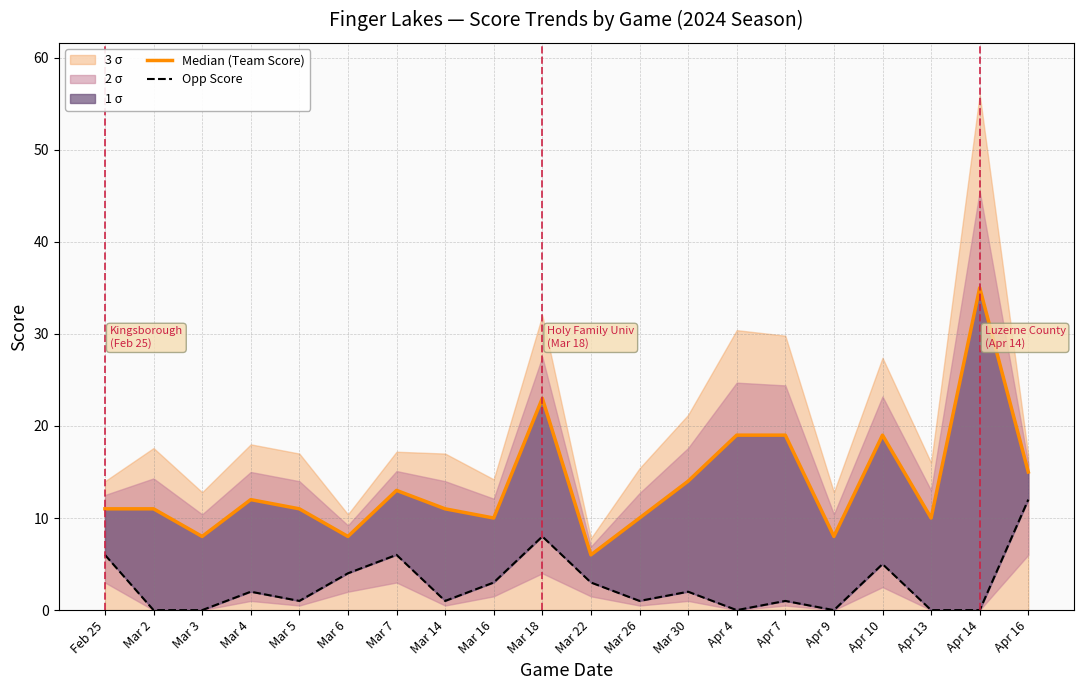

At which label does Opp Score first exceed 2?

Feb 25